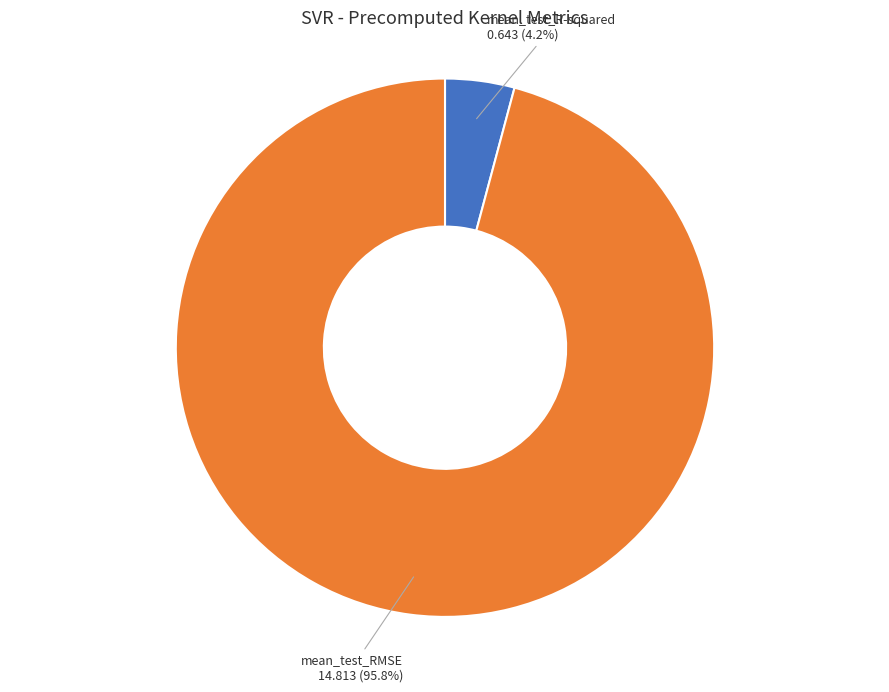

Is there a majority slice in this chart?

Yes